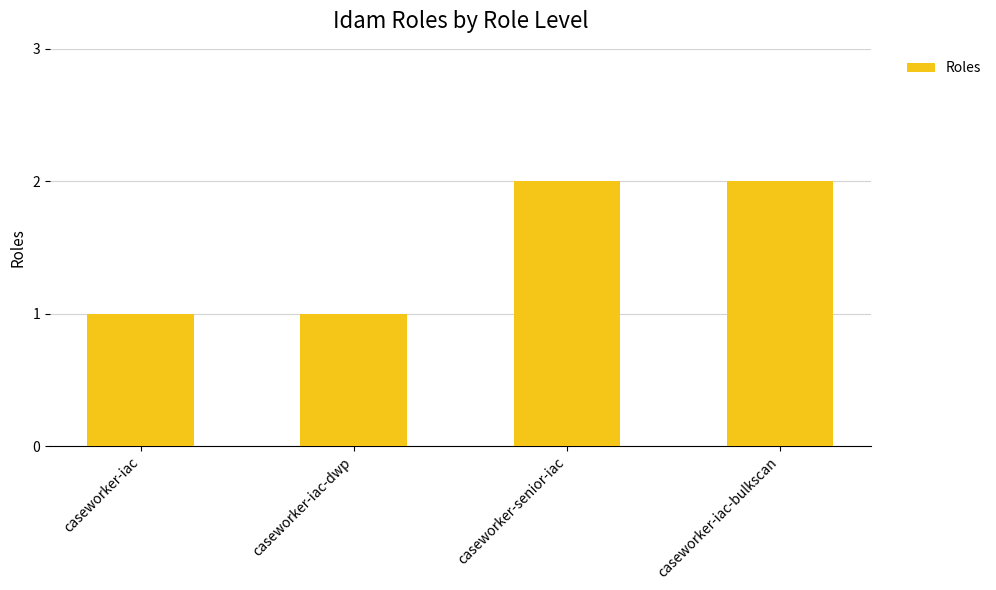

The value at caseworker-iac is 1. True or false?

True